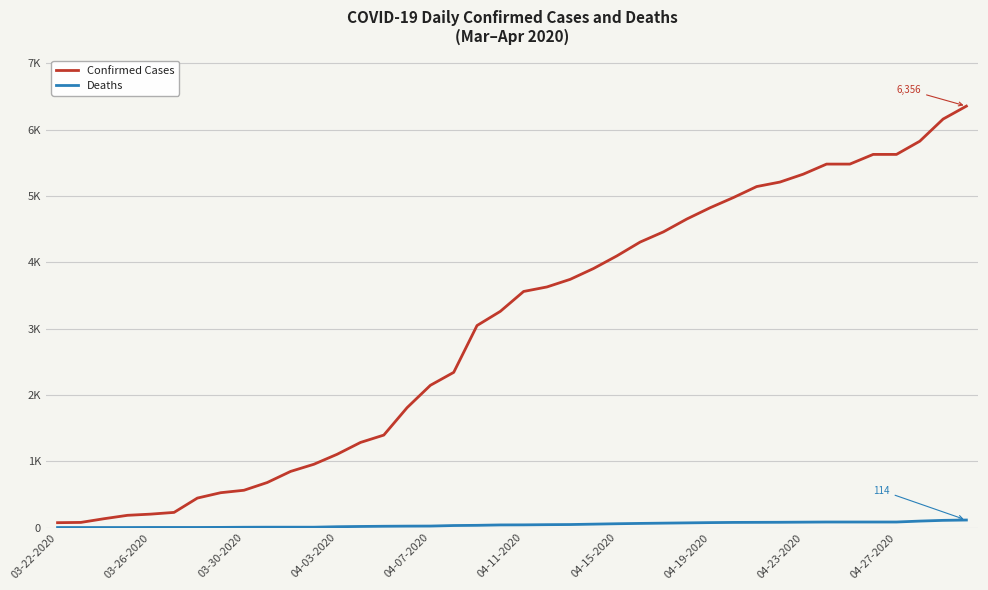

What is the difference between the second highest and minimum values in the Confirmed Cases series?

6087